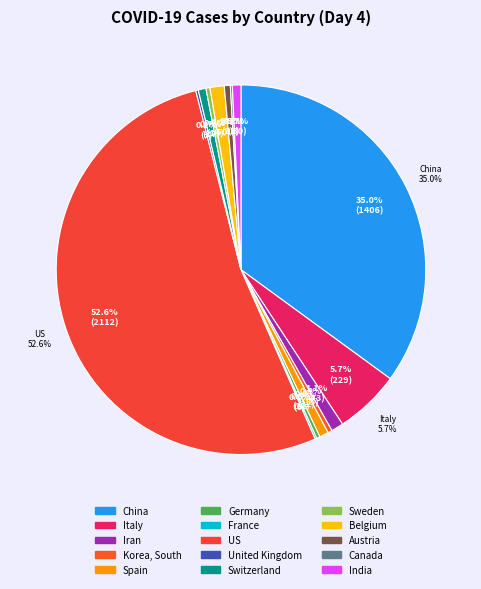

To the nearest percent, what portion does Italy represent?

6%